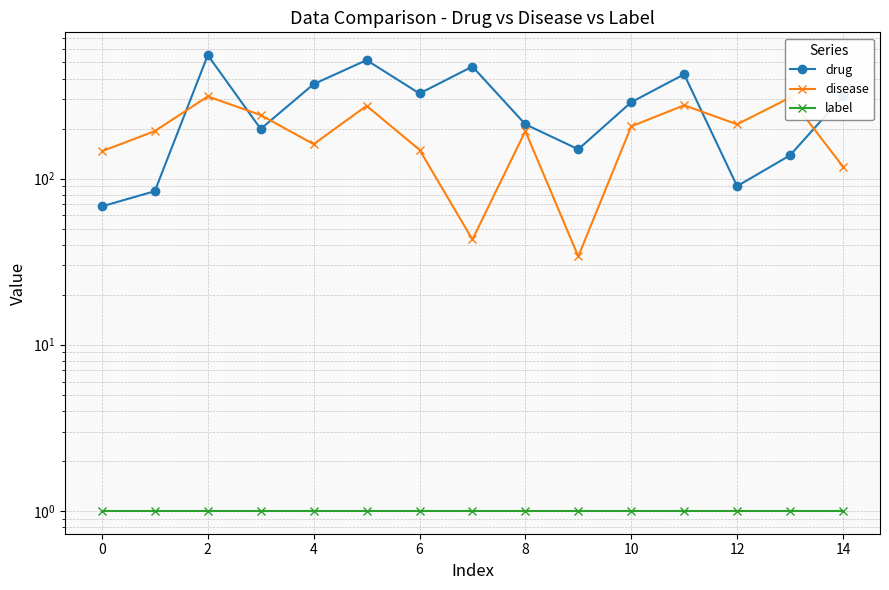

Does the chart have visible grid lines?

Yes